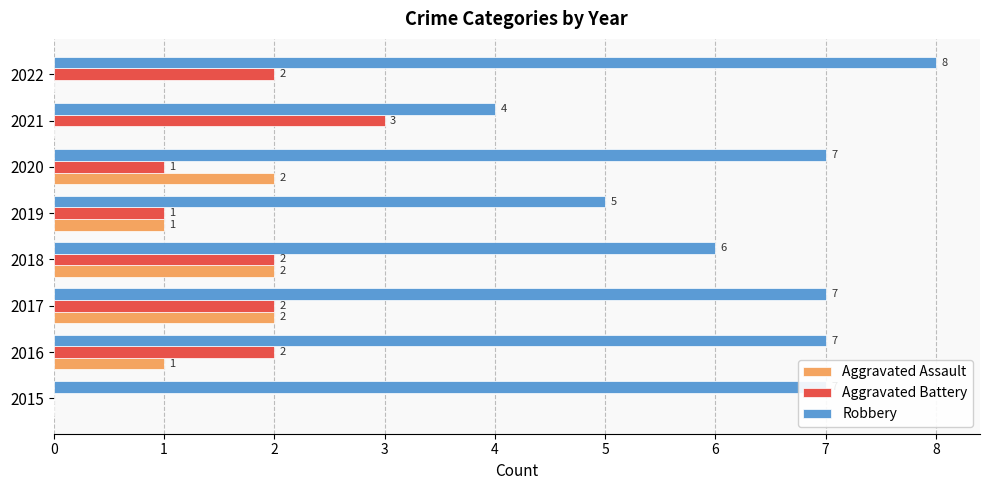

Which series has the largest total across all categories?

Robbery